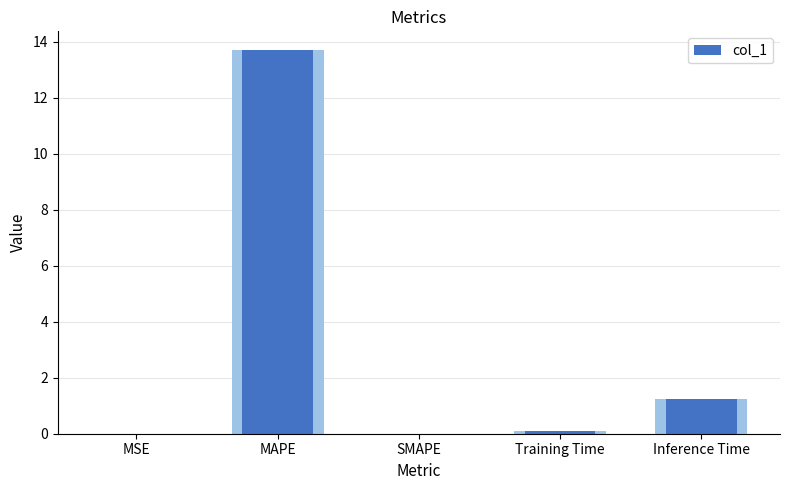

What position from the left is Inference Time?

5